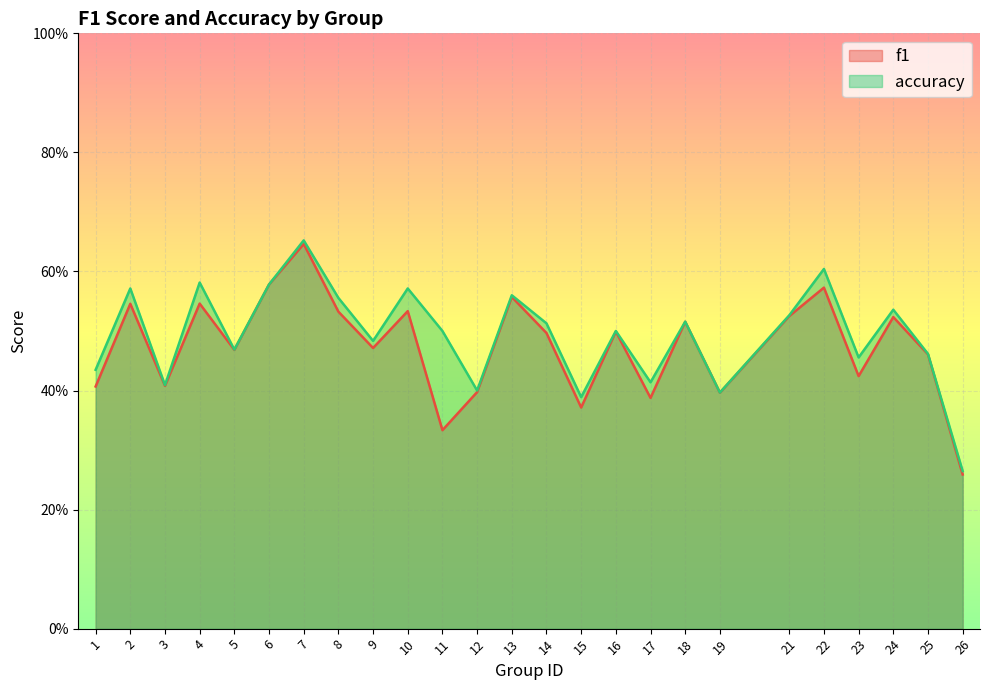

Where is f1 nearest to the value 0?

26